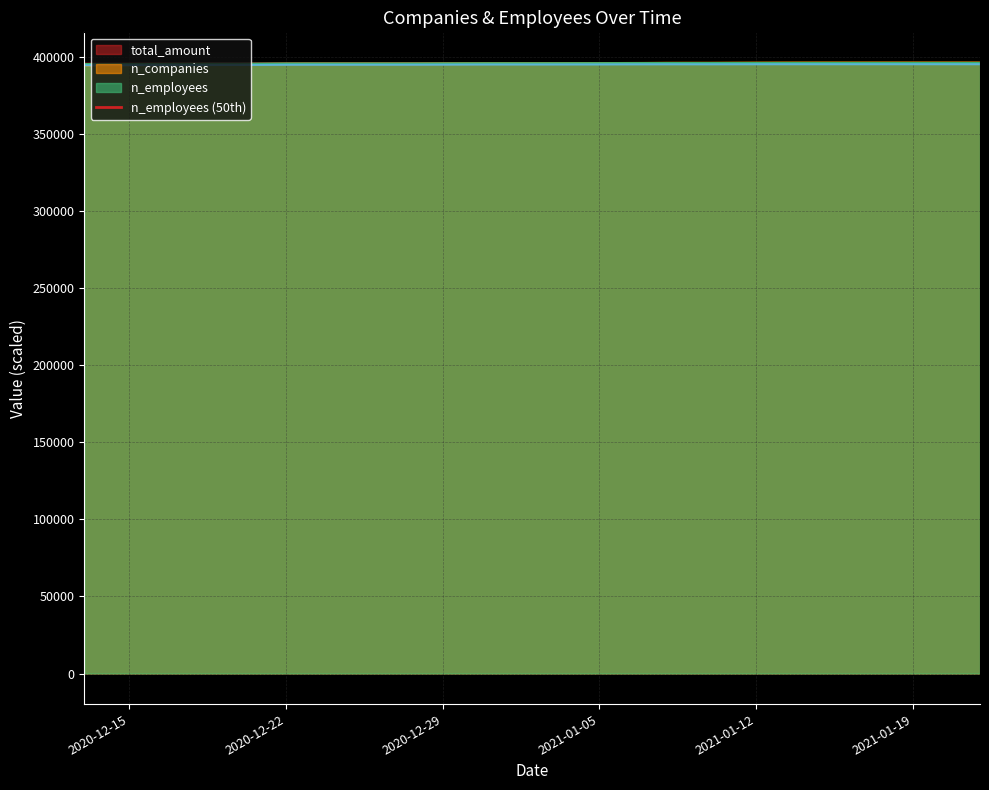

What is the minimum value shown in the chart?

394638.2